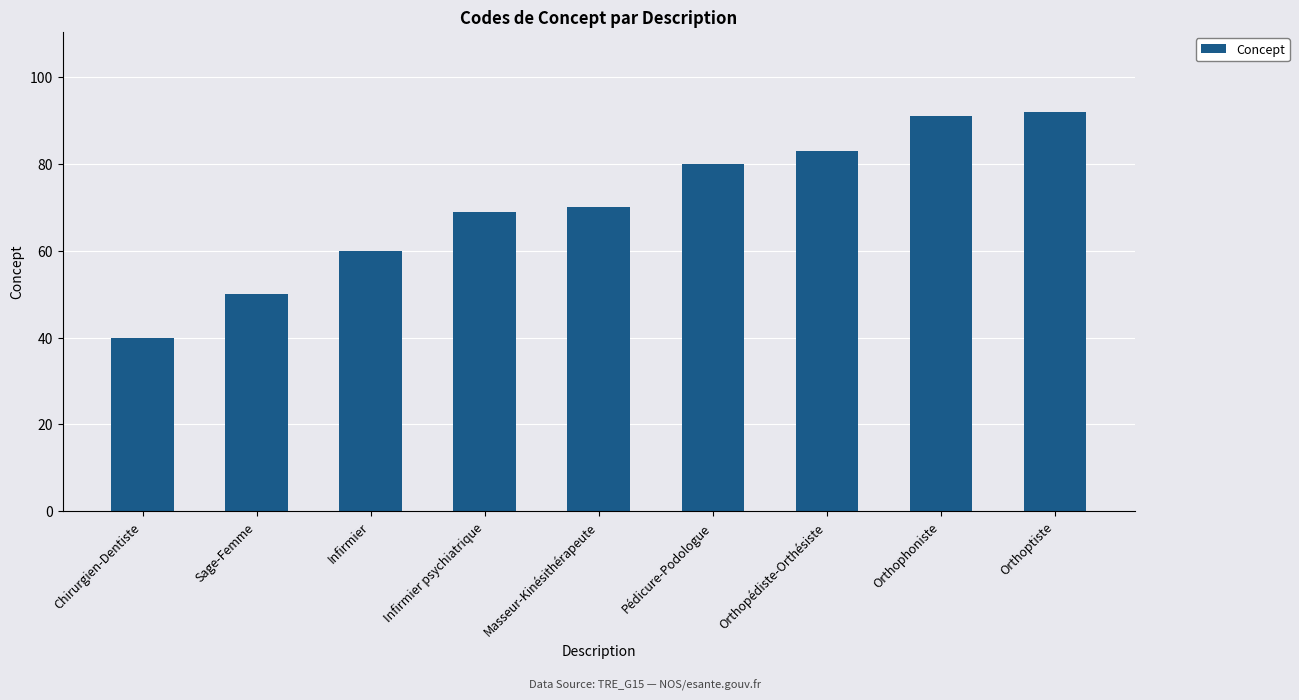

Rank the categories by value from highest to lowest.

Orthoptiste, Orthophoniste, Orthopédiste-Orthésiste, Pédicure-Podologue, Masseur-Kinésithérapeute, Infirmier psychiatrique, Infirmier, Sage-Femme, Chirurgien-Dentiste